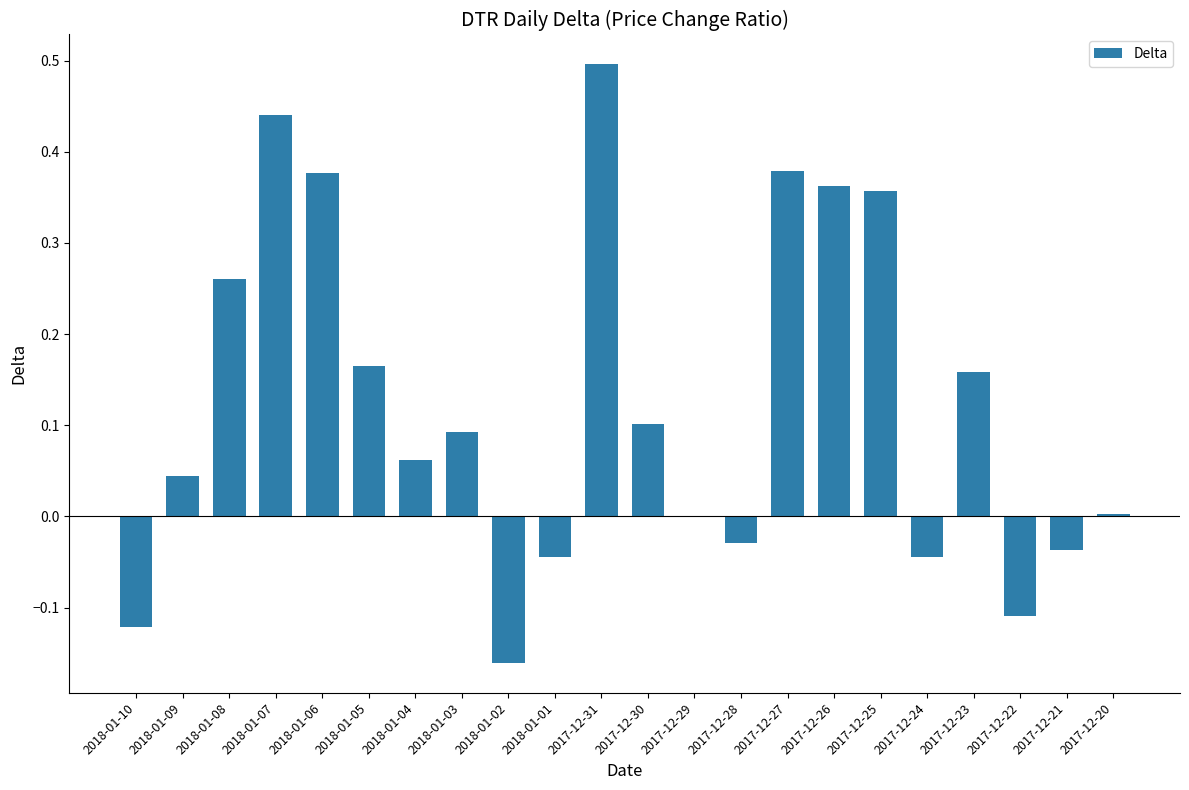

Count the number of data series in this chart.

1